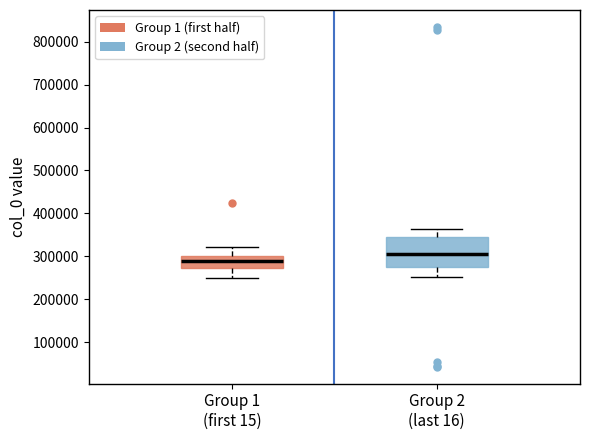

Reading left to right, read every box against the y-axis: the position of its median line, the range the box covers, and the ends of its whiskers. The values are not printed on the chart, so give them approximately, as read against the axis.

Group 1 (first 15): median 290000, box 270000 to 300000, whiskers 250000 to 320000
Group 2 (last 16): median 310000, box 270000 to 350000, whiskers 250000 to 360000